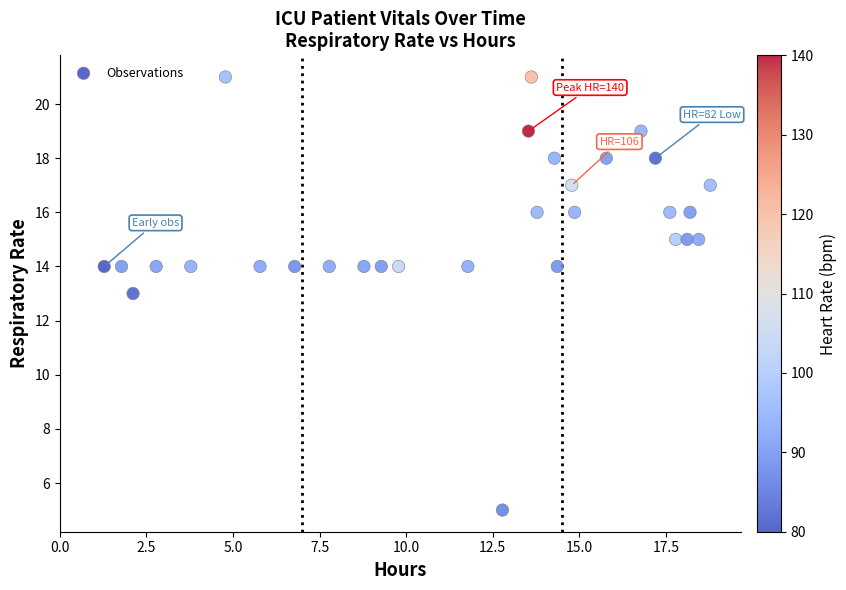

What is the range of Y values (max minus min)?

16